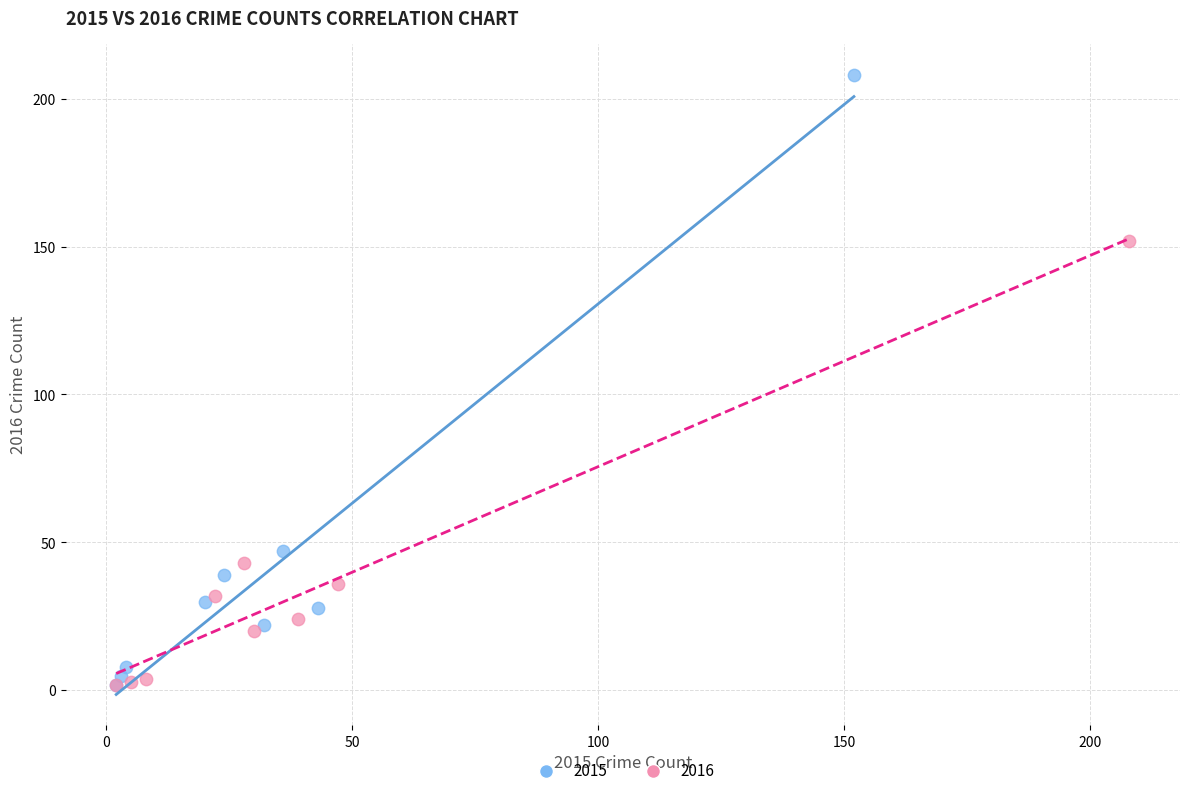

What are all the series names shown in the legend?

2015, 2016